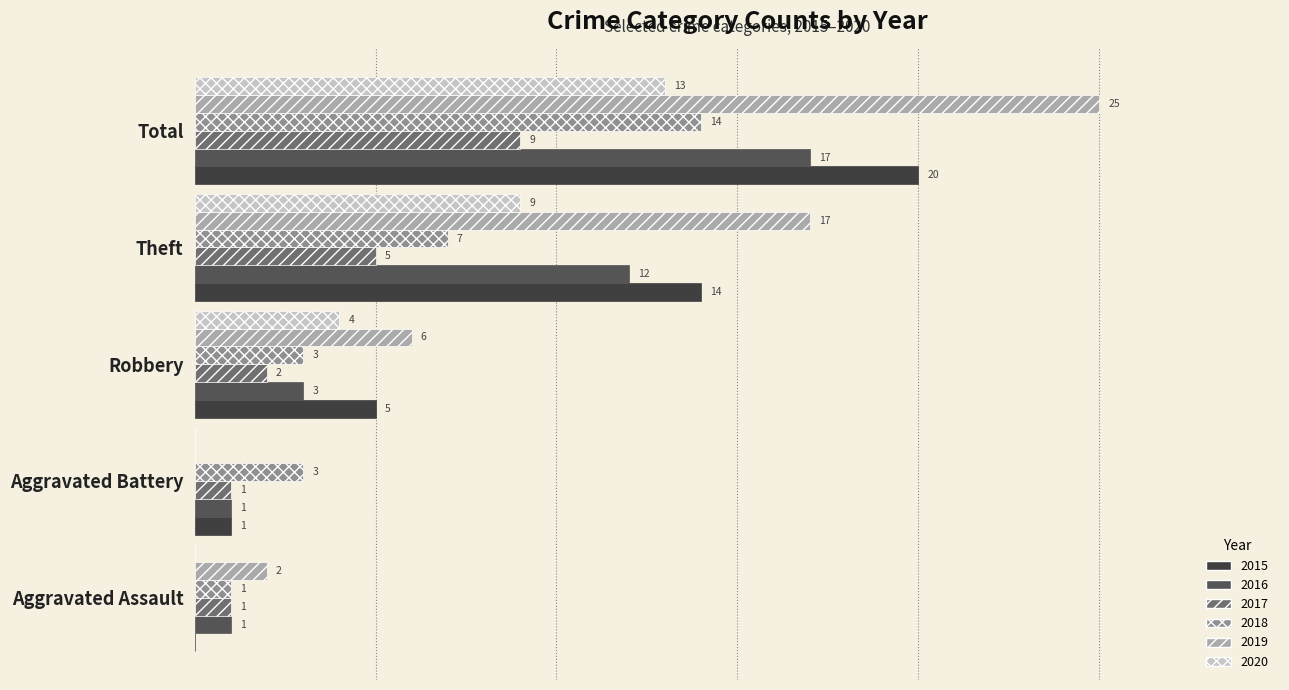

The value of 2017 at Total is 15. True or false?

False